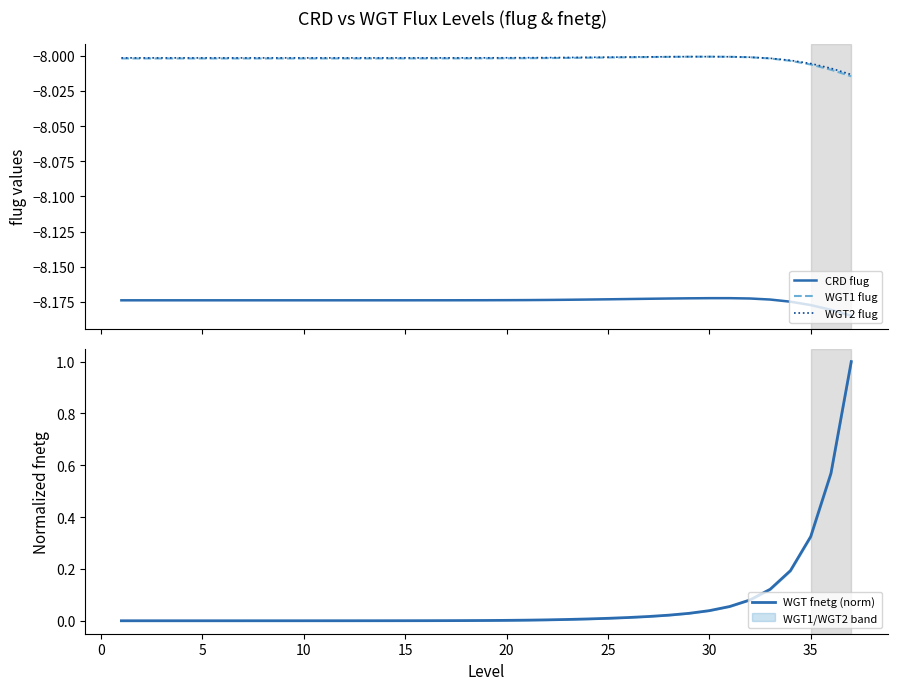

What is the average value of the CRD flug series?

-8.2